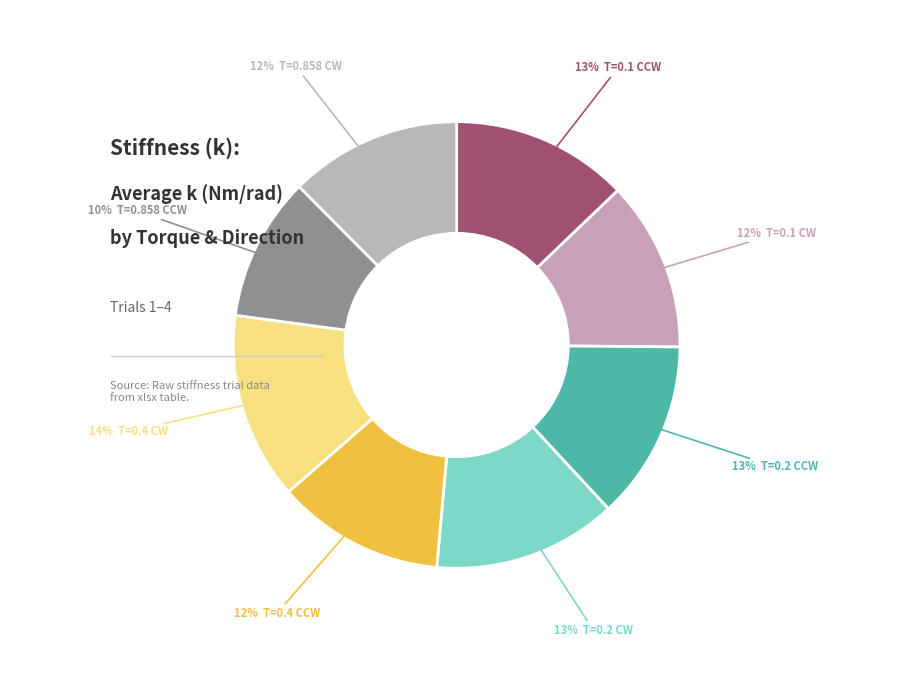

Is there any slice that represents more than half of the pie?

No